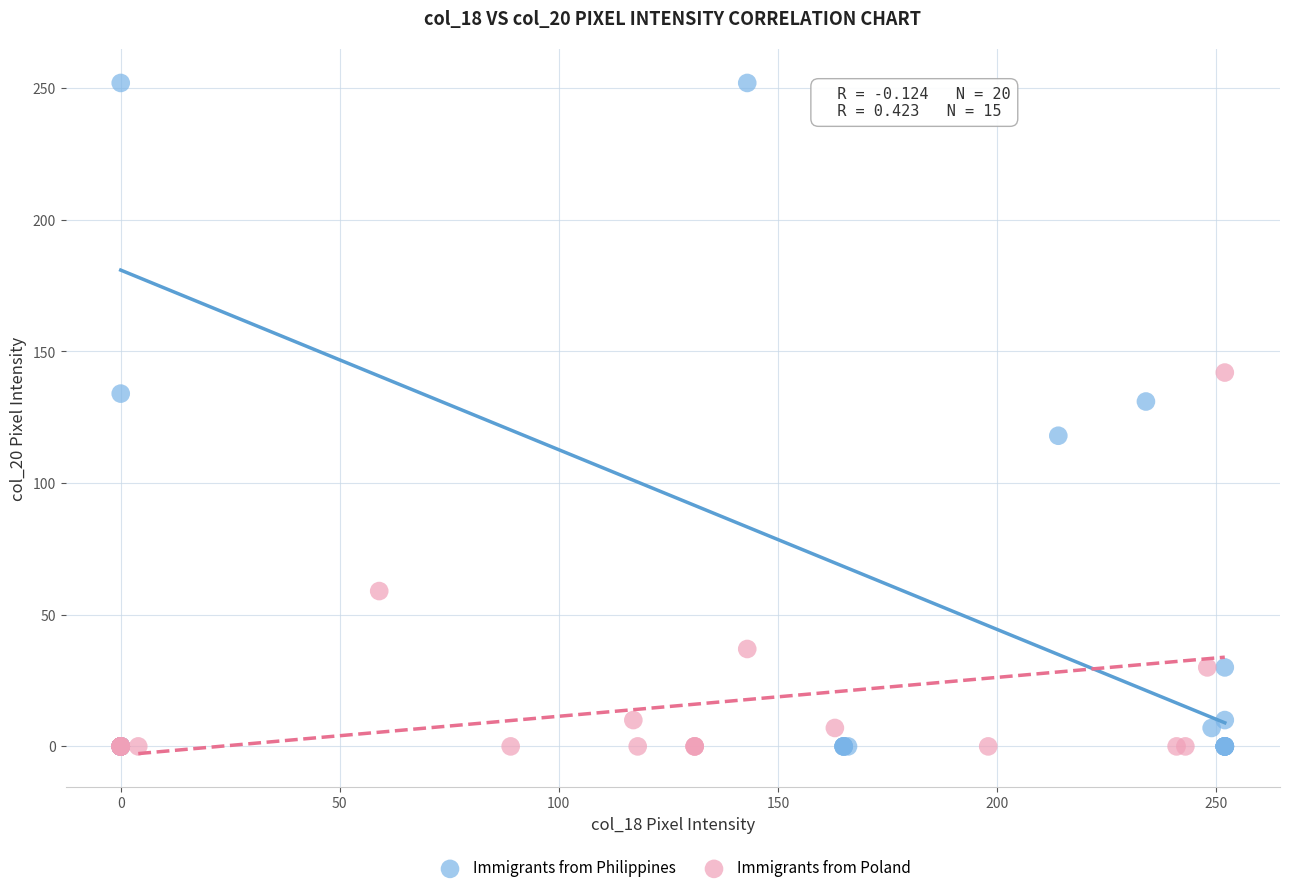

Which series reaches the maximum Y coordinate?

Immigrants from Philippines